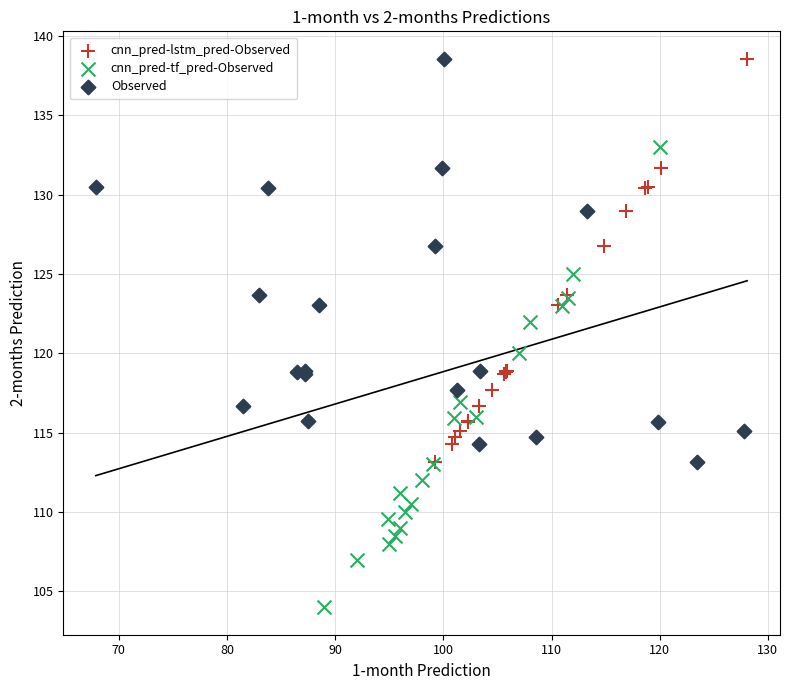

Which series has the largest Y range (max minus min)?

cnn_pred-tf_pred-Observed